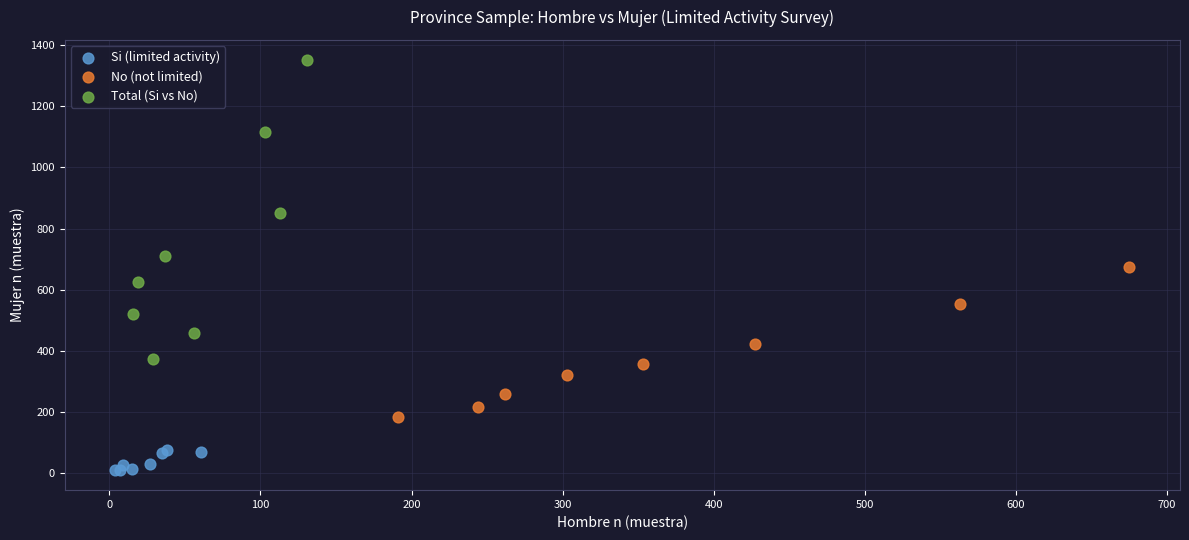

Which series has the widest spread of Y values?

Total (Si vs No)